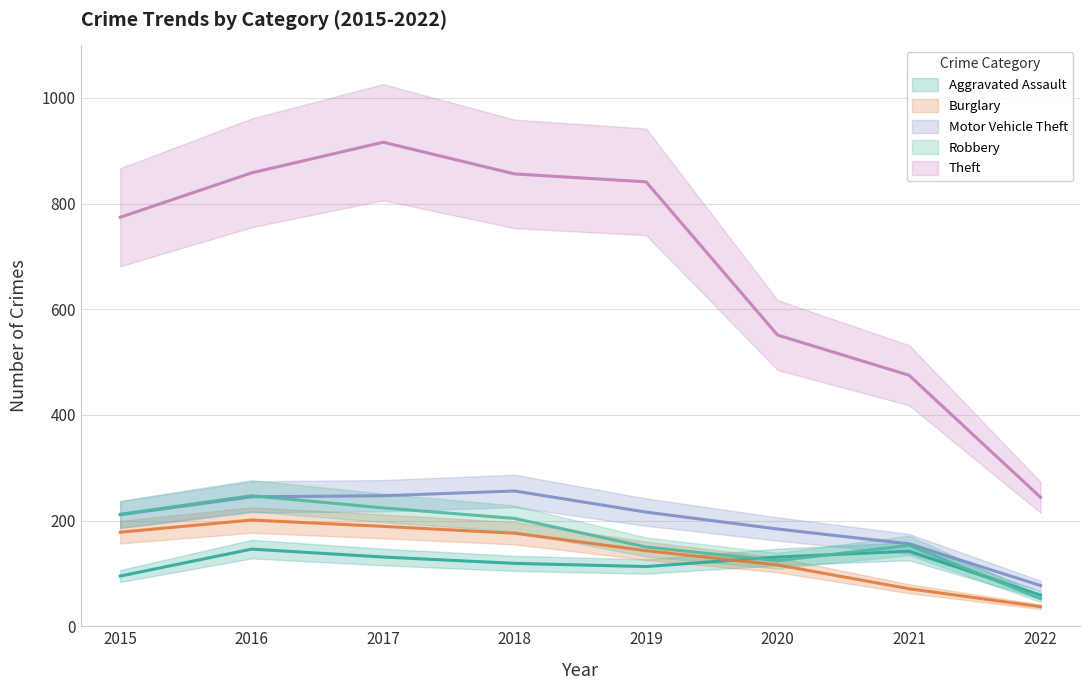

How many data points in Robbery are less than 204?

4